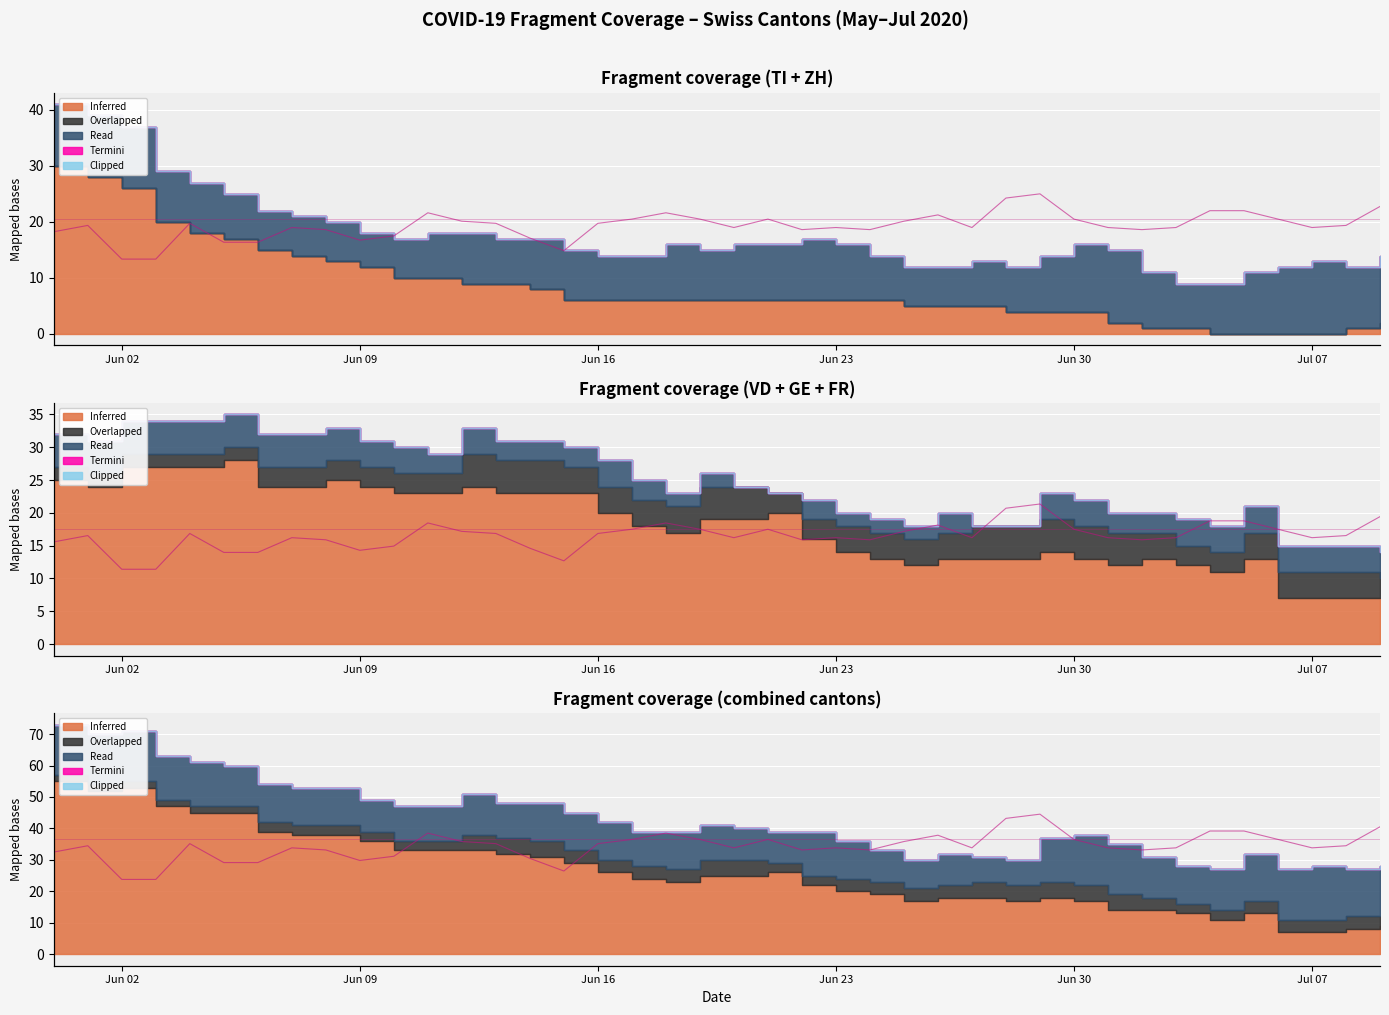

Does the chart display data point markers on the line(s)?

No